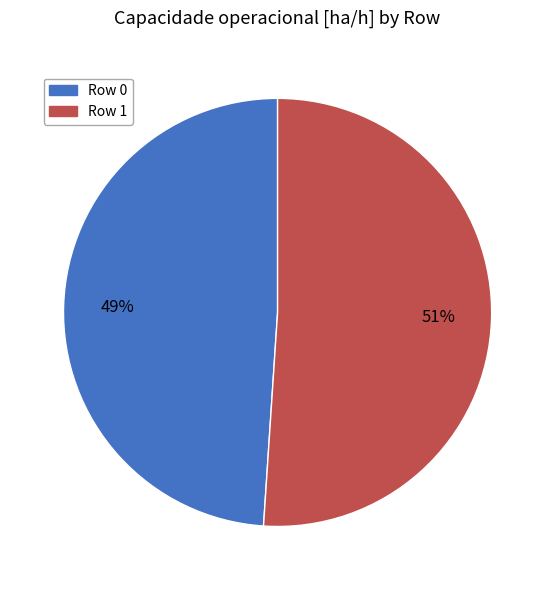

Count the number of slices in the pie.

2